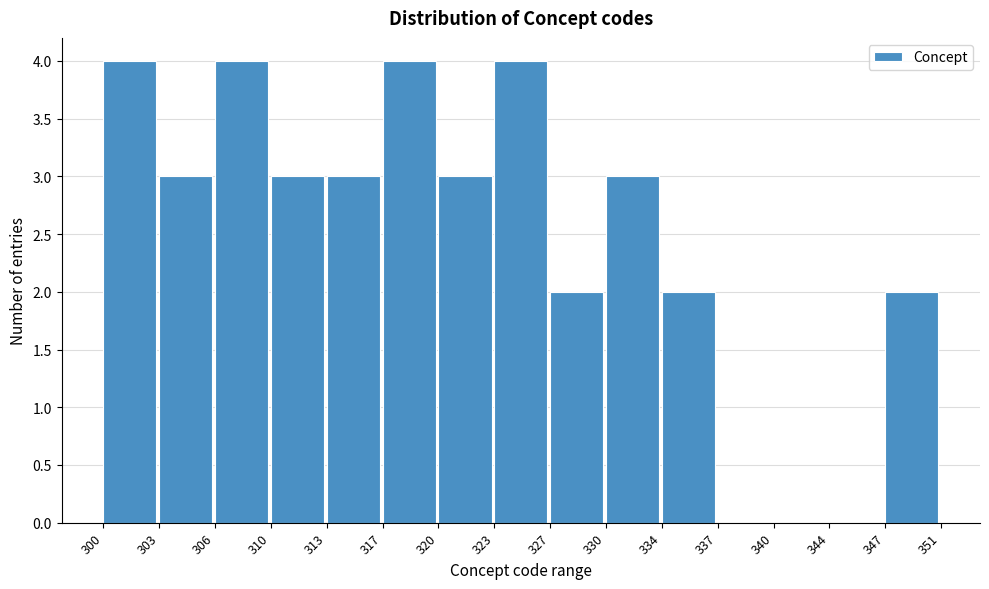

Reading left to right, list all the values displayed in this chart.

300=4	303=3	306=4	310=3	313=3	317=4	320=3	323=4	327=2	330=3	334=2	337=0	340=0	344=0	347=2